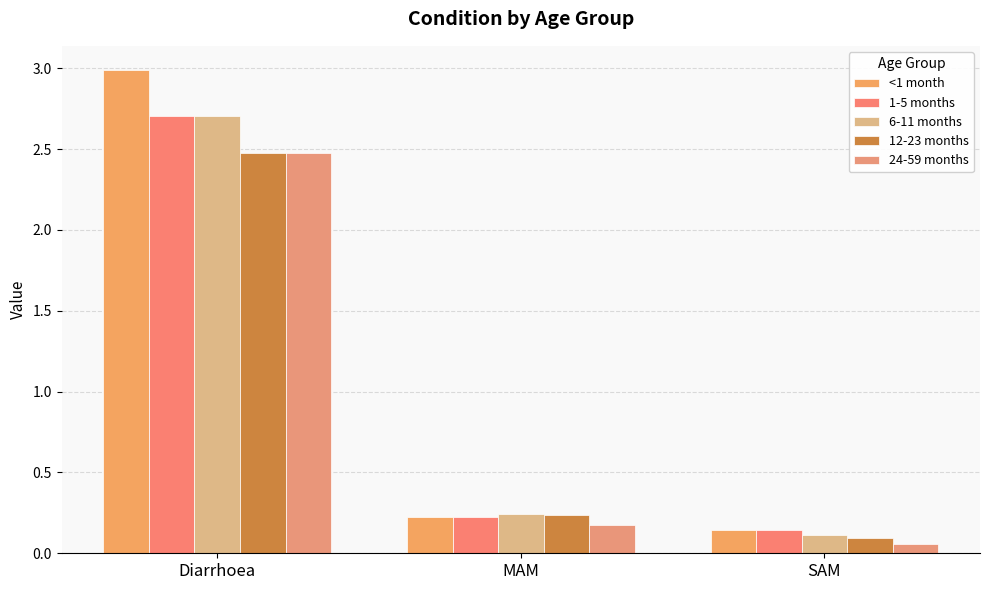

Which series changed the most between MAM and SAM?

12-23 months